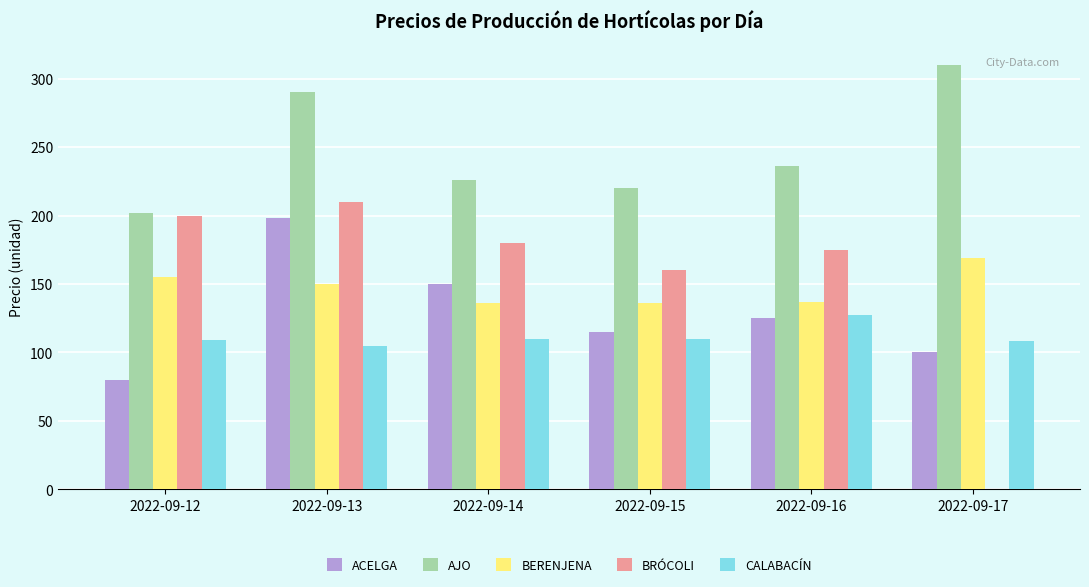

At which label does CALABACÍN reach its peak?

2022-09-16